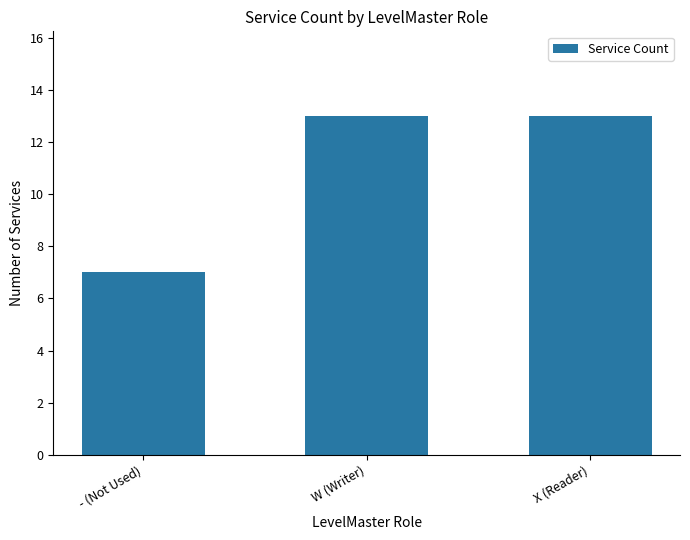

What is the change in value from - (Not Used) to W (Writer)?

+6